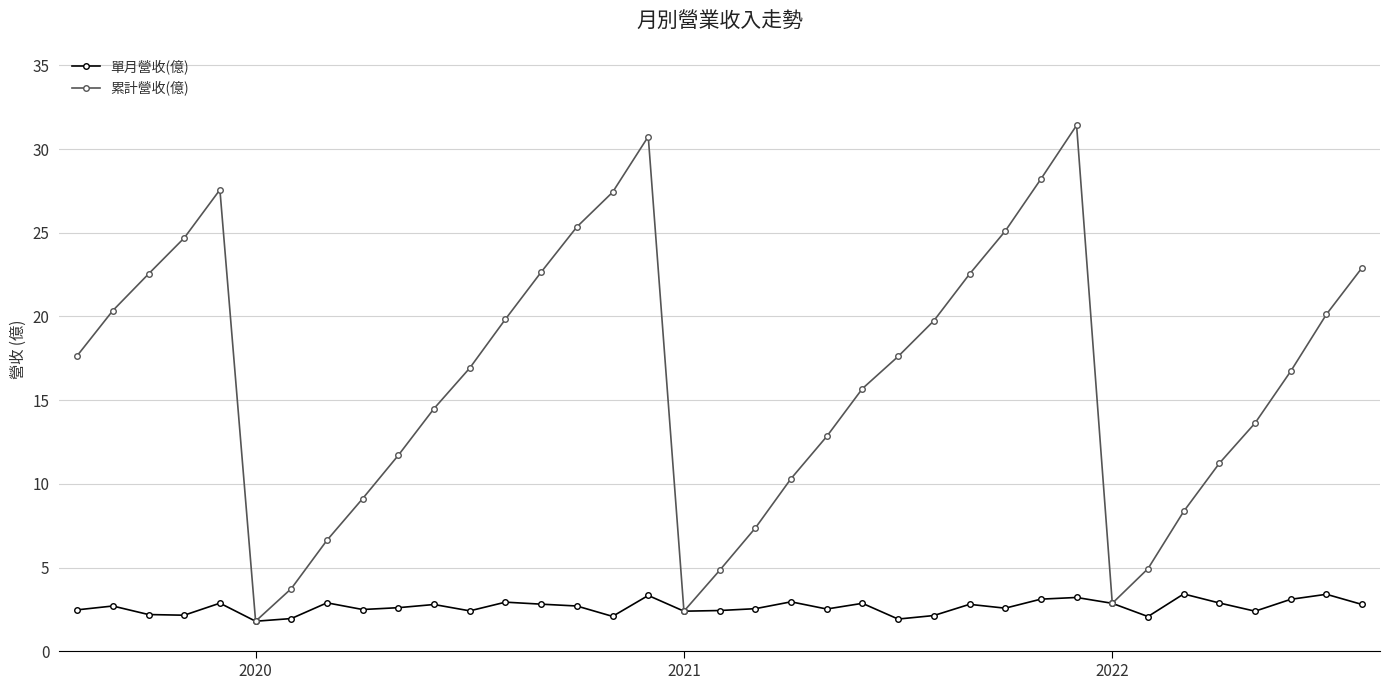

List the series in order of their overall mean, highest first.

累計營收(億), 單月營收(億)